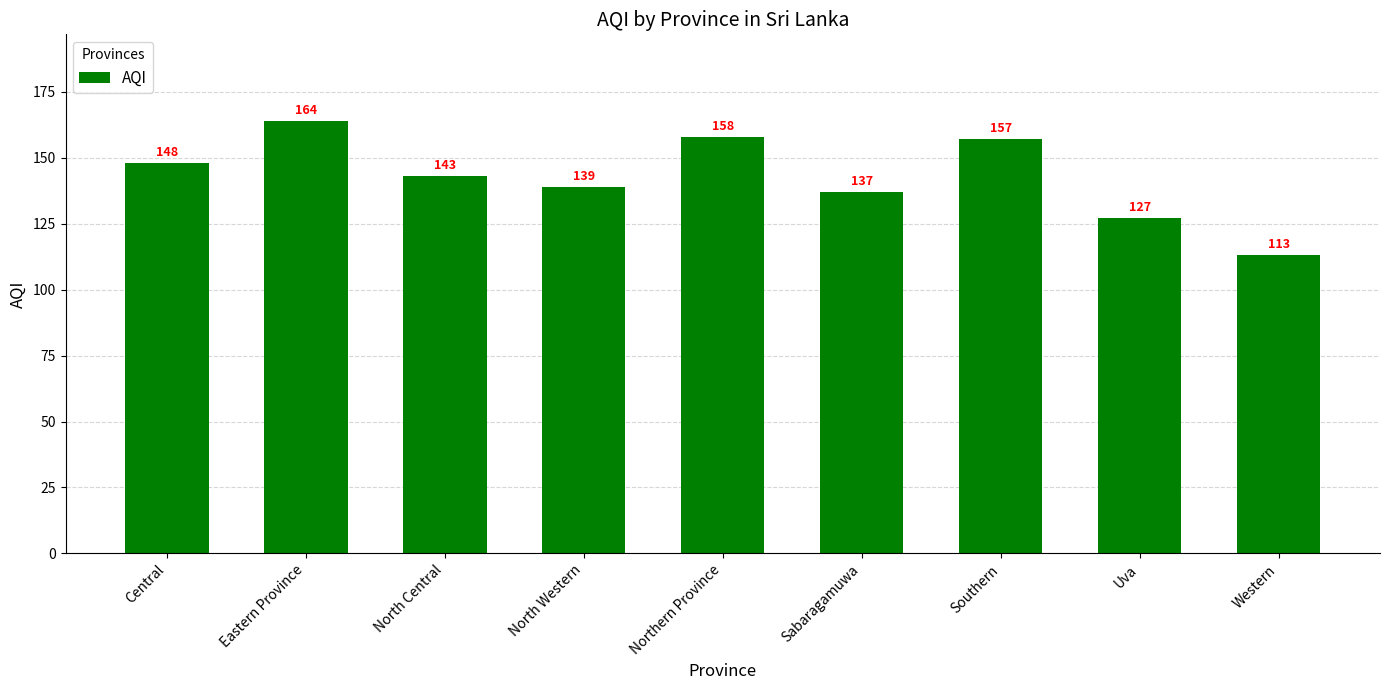

The value at Central is 246. True or false?

False